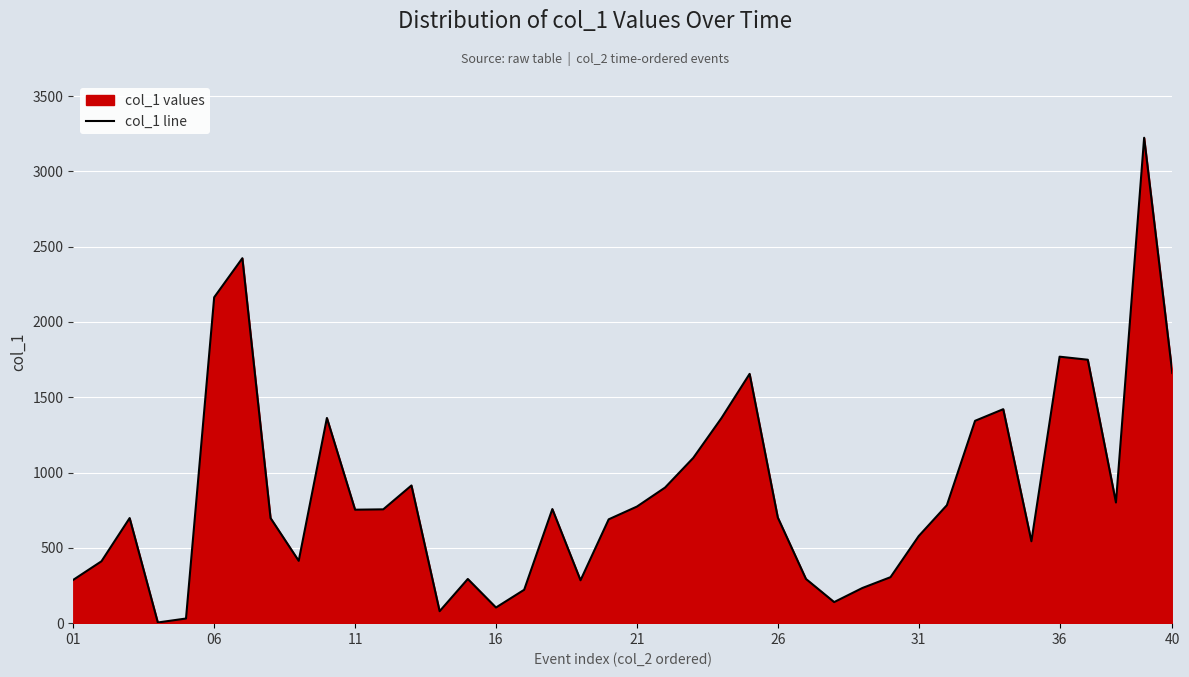

How many lines are shown in the chart?

1